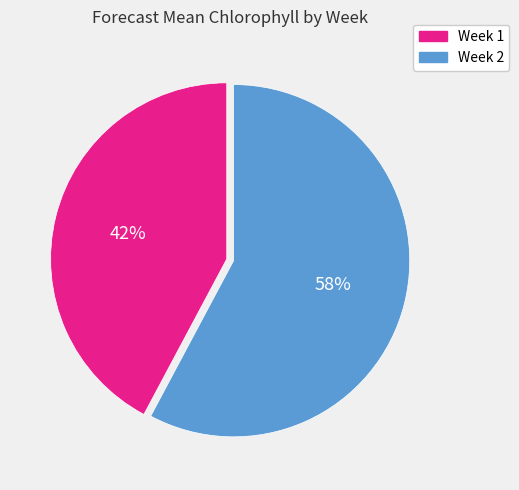

Is the sum of Week 1 and Week 2 greater than half?

Yes